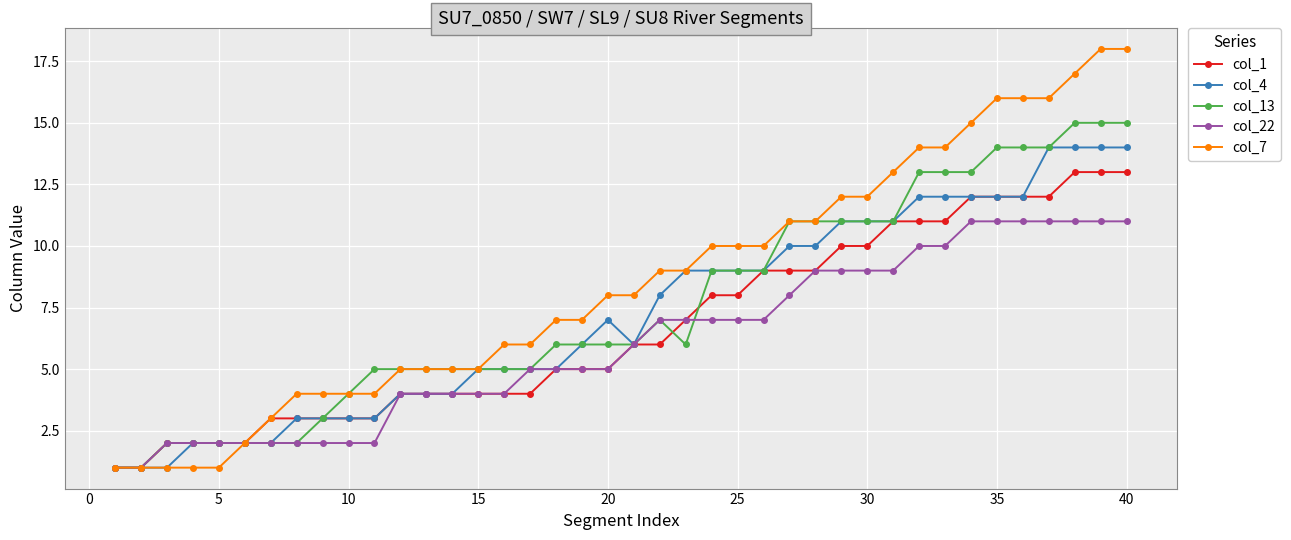

Which series has the largest total across all categories?

col_7